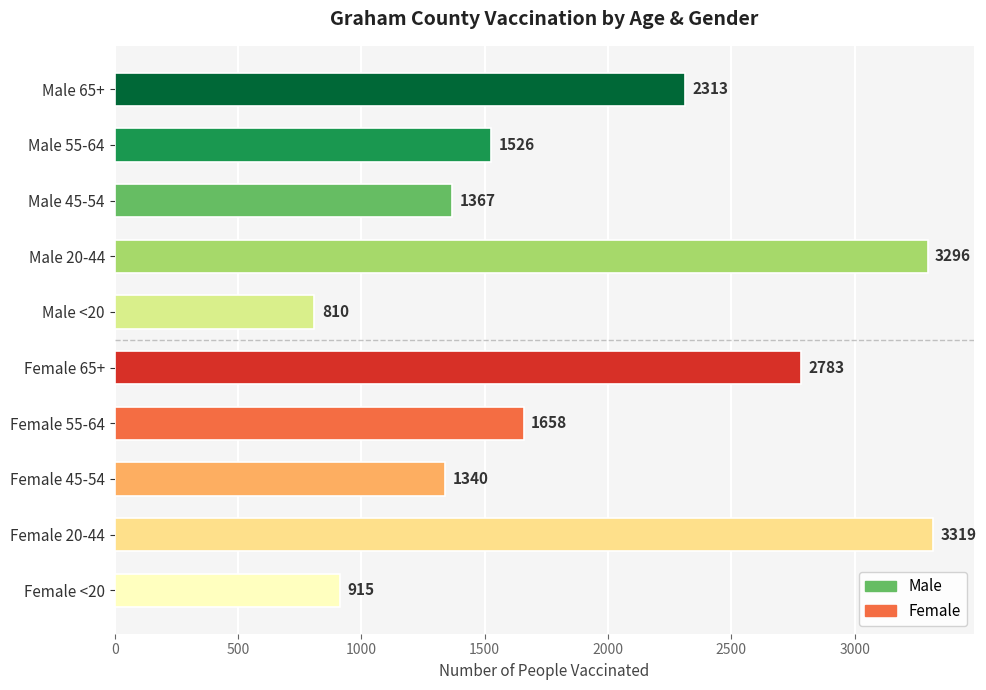

Which category has the lowest value across all series?

Male <20